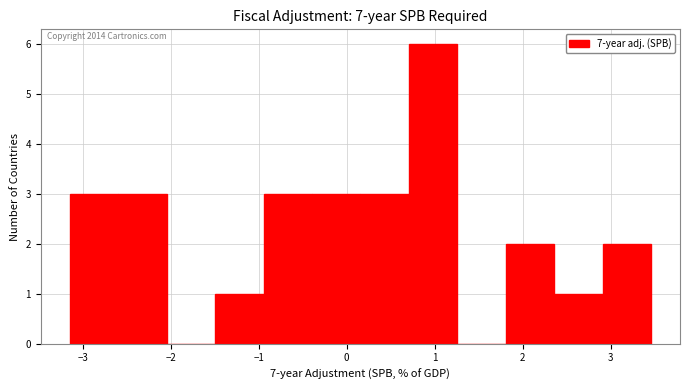

Over which range of the x-axis is the bar tallest?

0.7 to 1.3